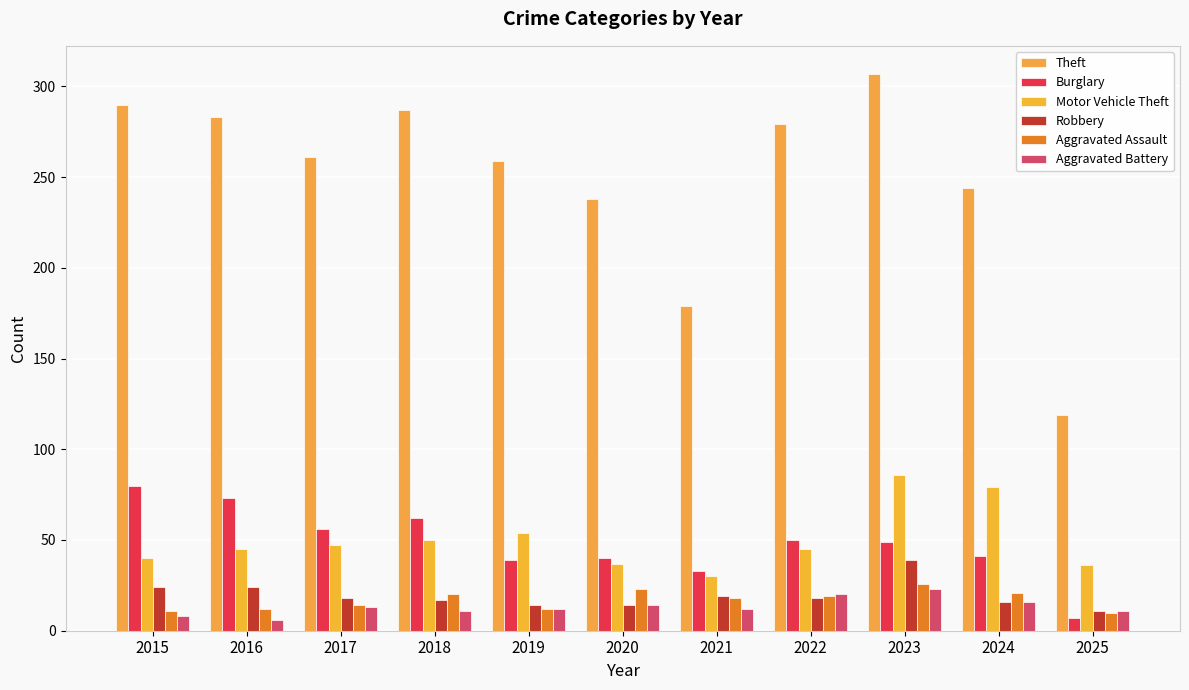

Reading left to right, what are all the values shown in this chart?

Theft: 2015=290	2016=283	2017=261	2018=287	2019=259	2020=238	2021=179	2022=279	2023=307	2024=244	2025=119
Burglary: 2015=80	2016=73	2017=56	2018=62	2019=39	2020=40	2021=33	2022=50	2023=49	2024=41	2025=7
Motor Vehicle Theft: 2015=40	2016=45	2017=47	2018=50	2019=54	2020=37	2021=30	2022=45	2023=86	2024=79	2025=36
Robbery: 2015=24	2016=24	2017=18	2018=17	2019=14	2020=14	2021=19	2022=18	2023=39	2024=16	2025=11
Aggravated Assault: 2015=11	2016=12	2017=14	2018=20	2019=12	2020=23	2021=18	2022=19	2023=26	2024=21	2025=10
Aggravated Battery: 2015=8	2016=6	2017=13	2018=11	2019=12	2020=14	2021=12	2022=20	2023=23	2024=16	2025=11